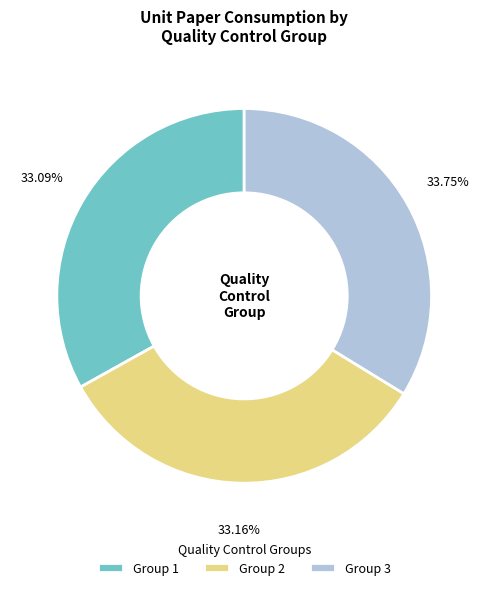

Does any single category account for the majority?

No